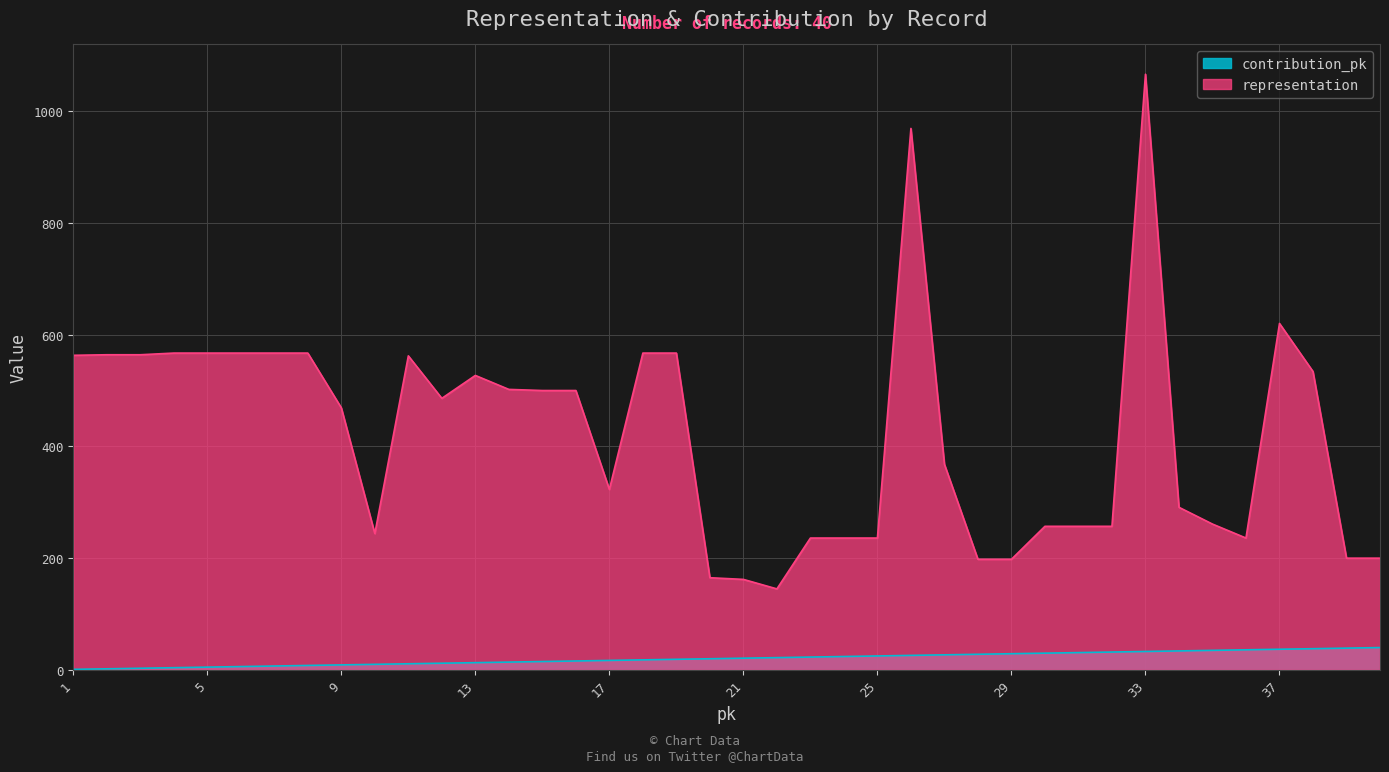

At how many categories does at least one series exceed 995?

1